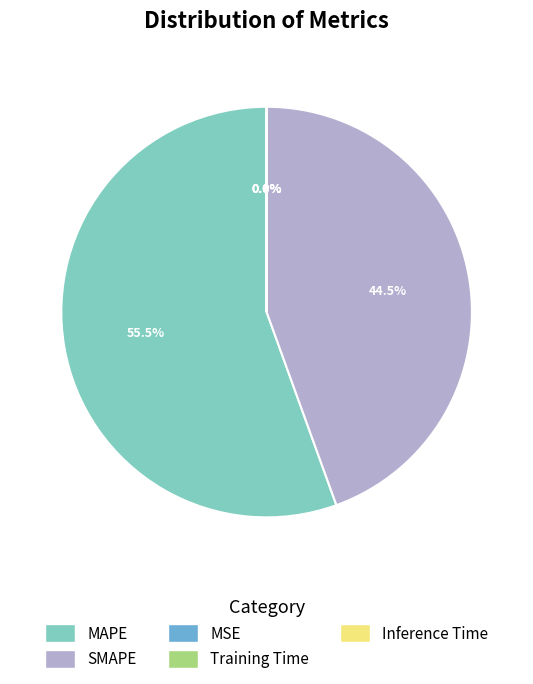

Which category has the biggest portion of the pie?

MAPE